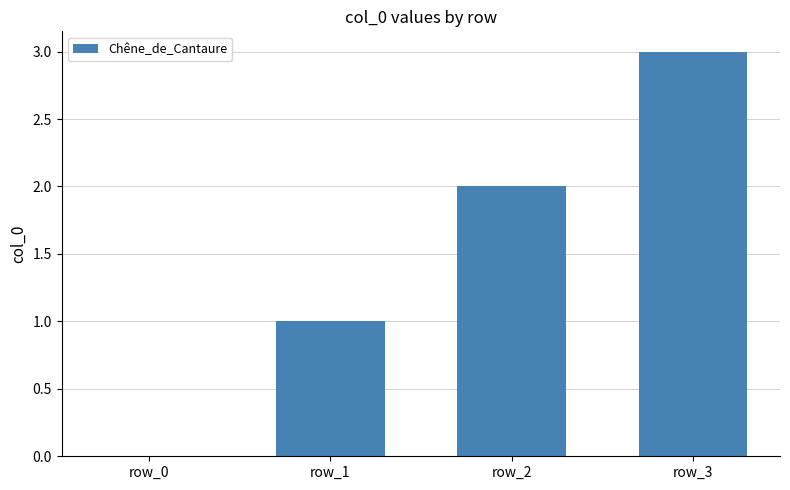

The value at row_2 is 3. True or false?

False